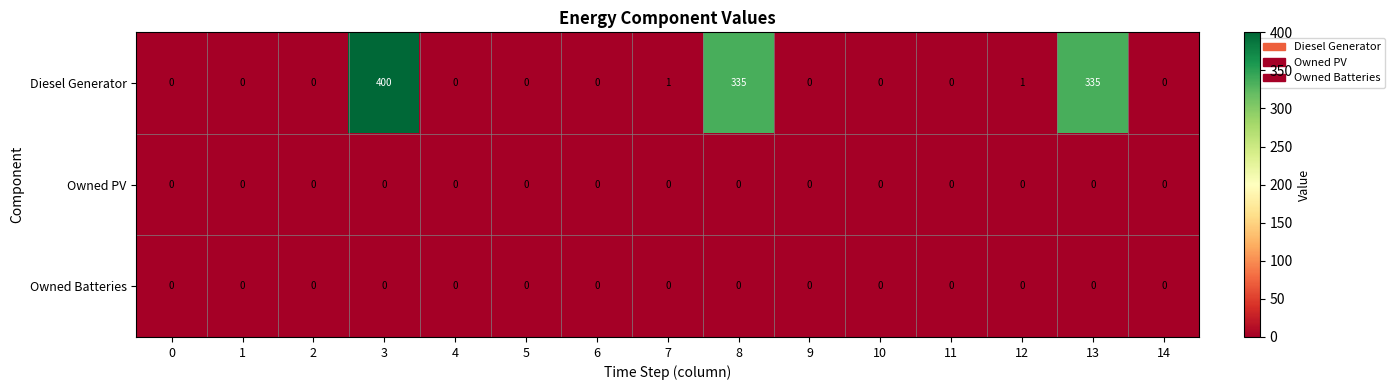

Which series has the largest total across all categories?

Diesel Generator